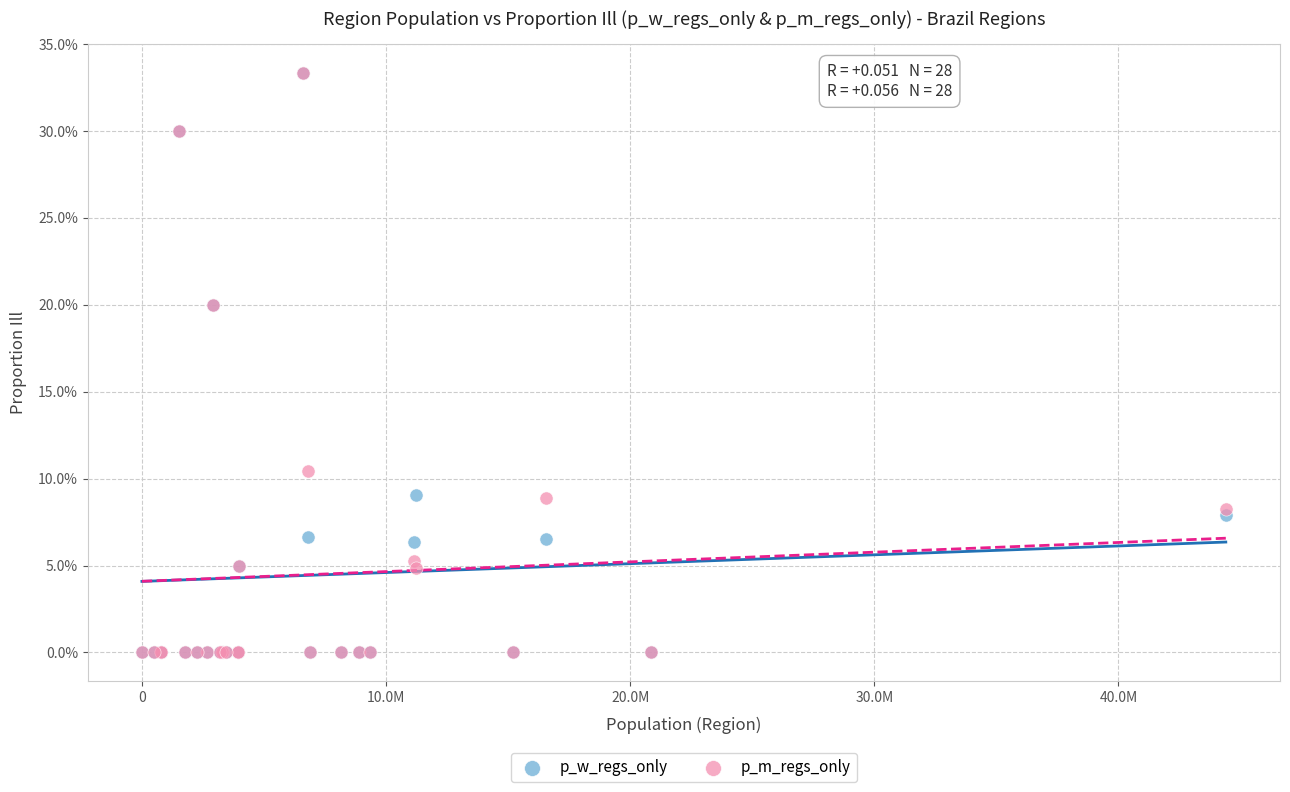

What are all the series names shown in the legend?

p_w_regs_only, p_m_regs_only